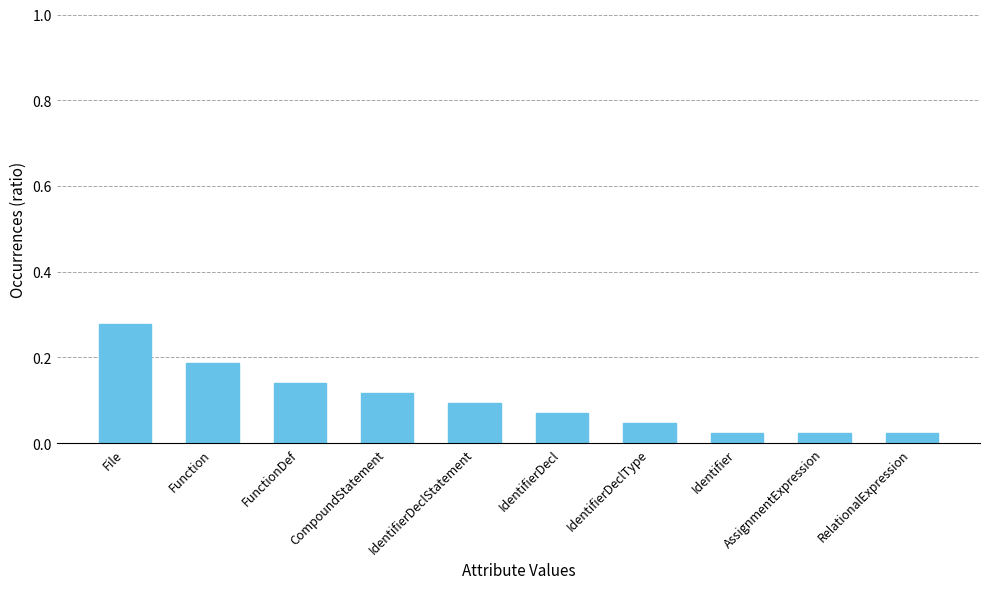

Is it true that the value at Function is 0.1?

False